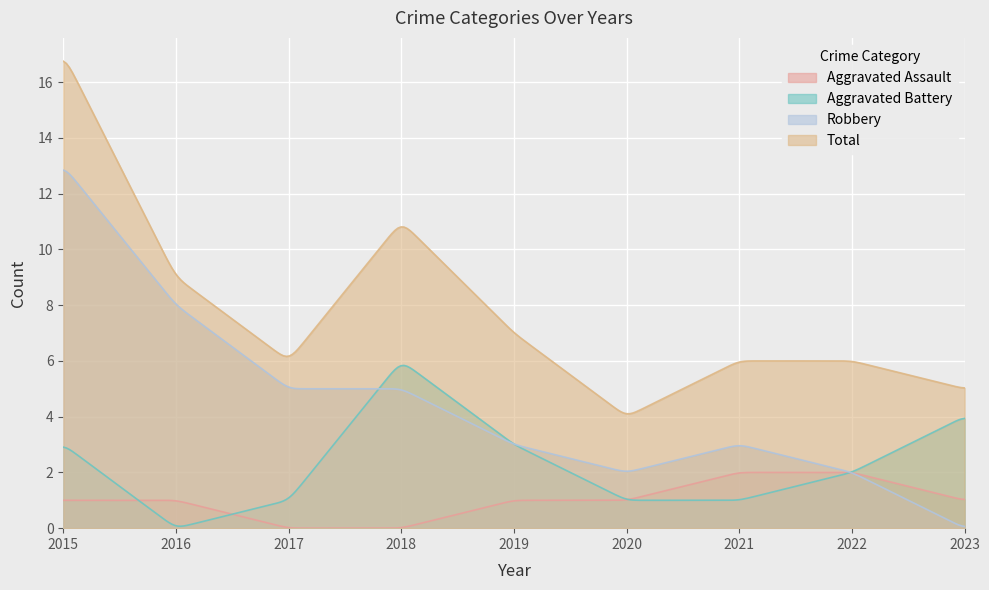

What is the average value of the Aggravated Battery series?

2.2